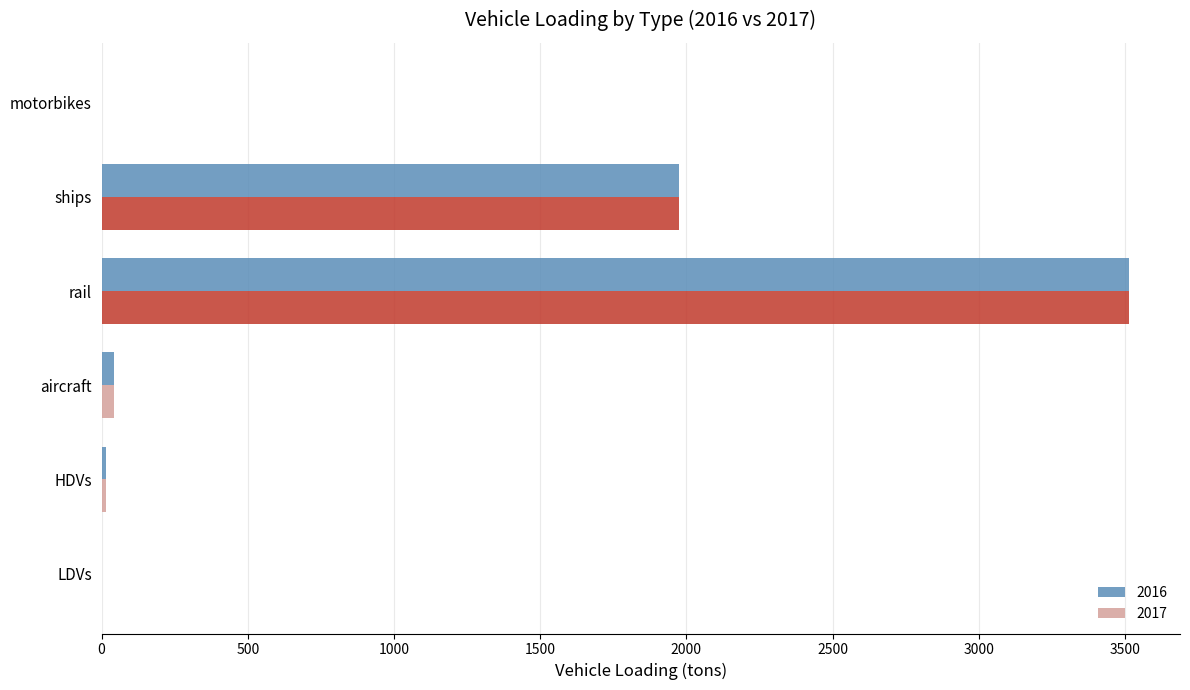

Which category has the highest value in the 2017 series?

rail